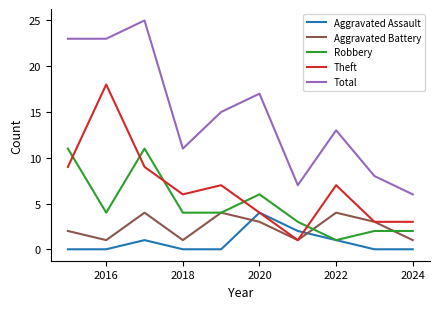

What is the maximum value for Theft?

18